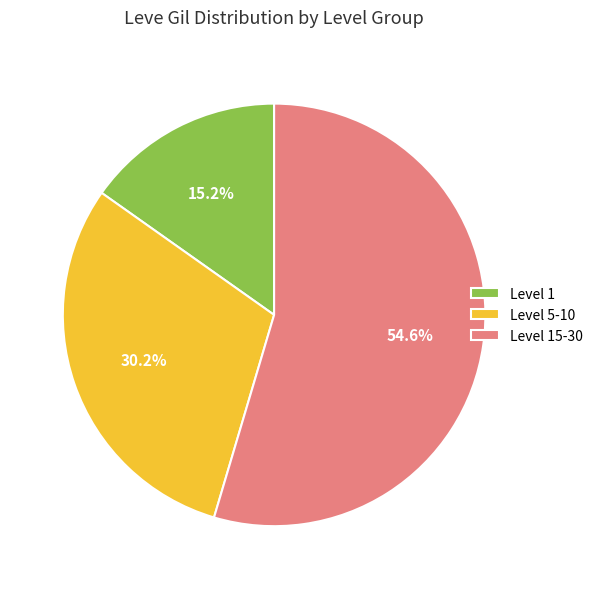

What is the ratio of the value at Level 5-10 to the value at Level 15-30?

0.6